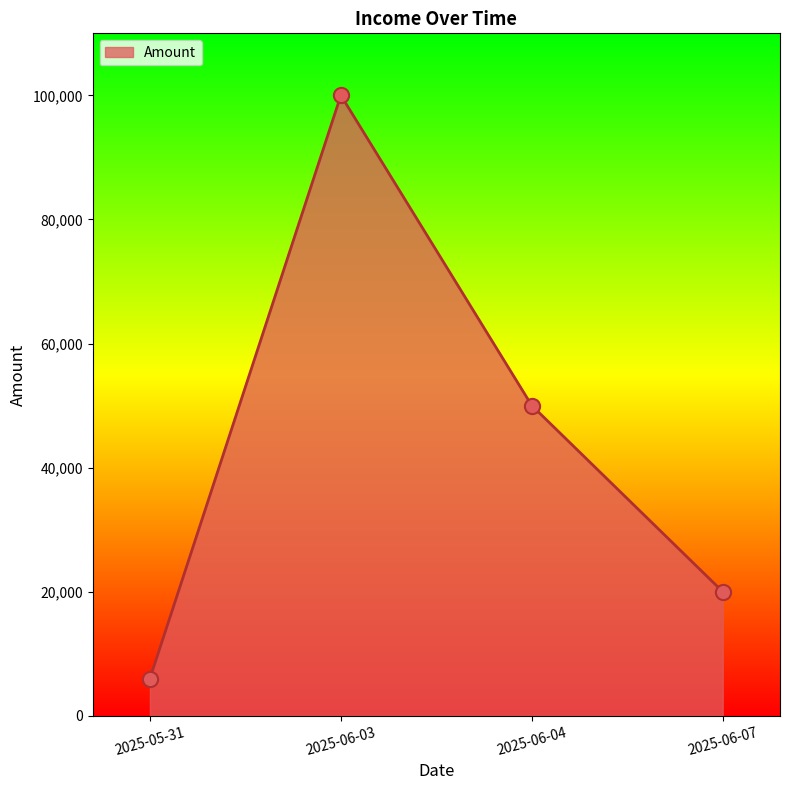

What is the change in value from 2025-06-04 to 2025-06-07?

-30000